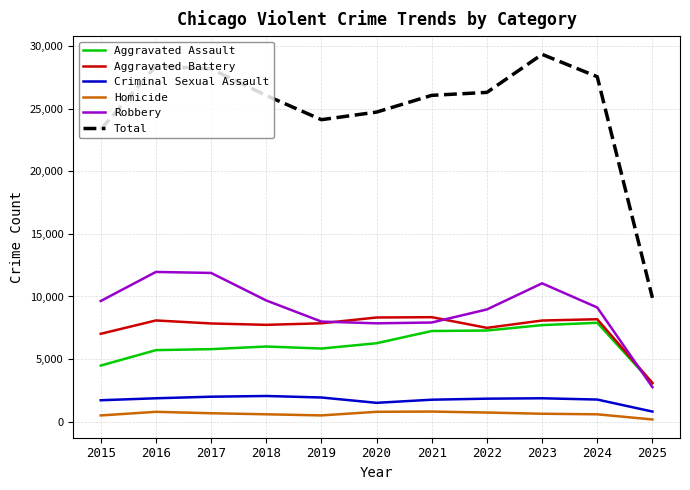

What is the spread (max minus min) of values at 2018?

25468